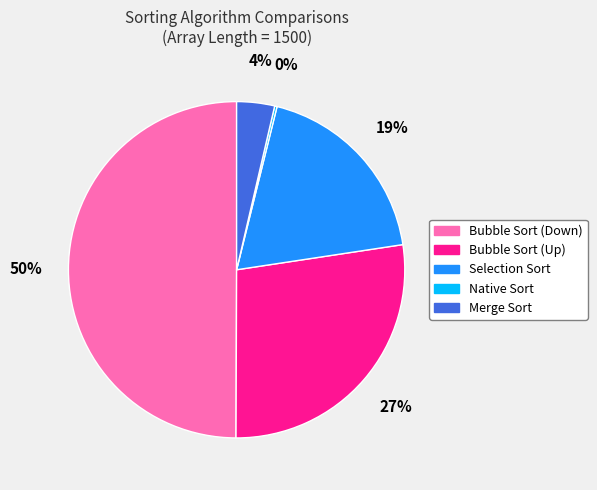

Between Merge Sort and Bubble Sort (Down), which is larger?

Bubble Sort (Down)